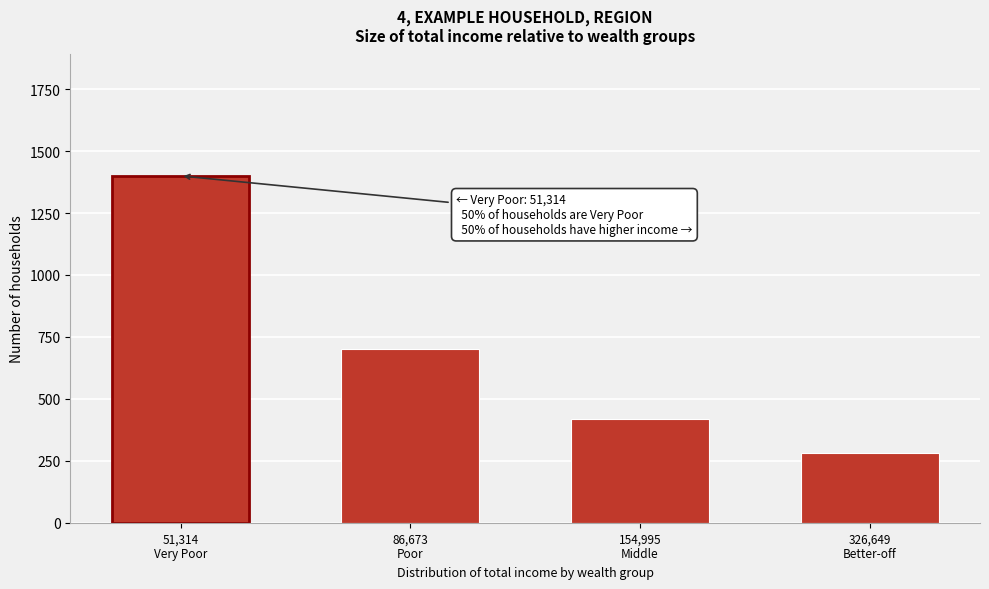

Reading left to right, list all the values displayed in this chart.

1400	700	420	280